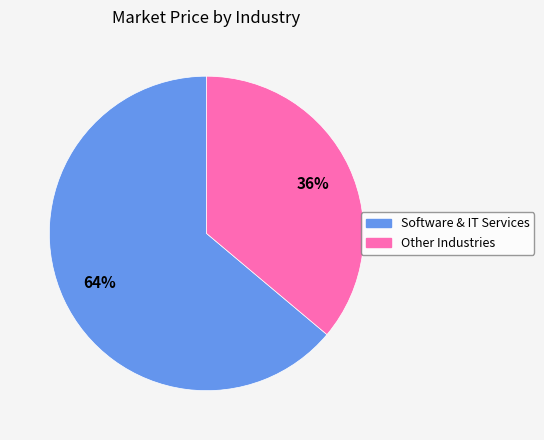

Is there a majority slice in this chart?

Yes